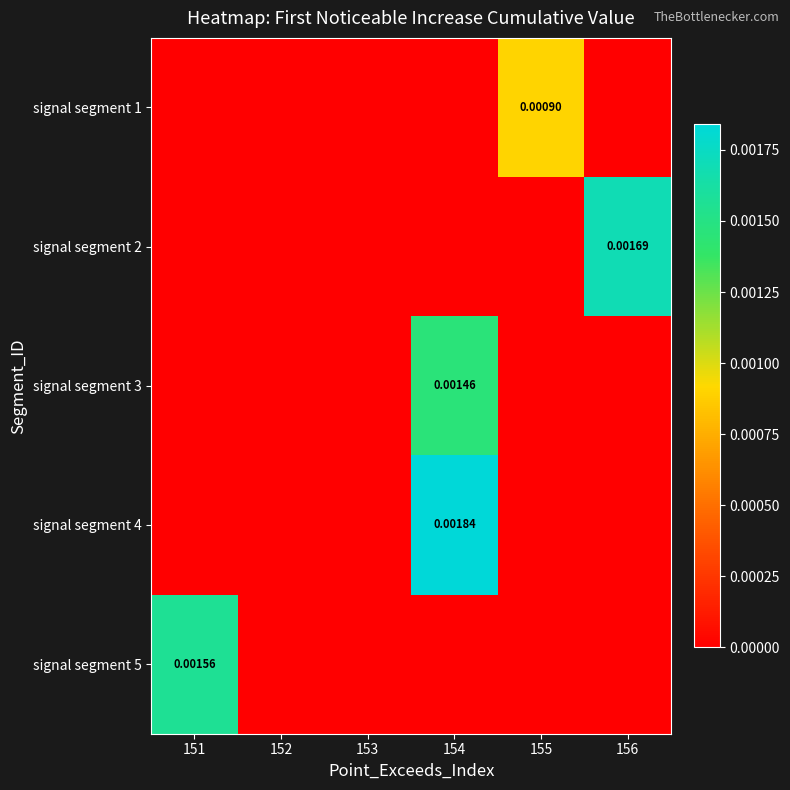

Which has a higher value, 152 or 155?

155